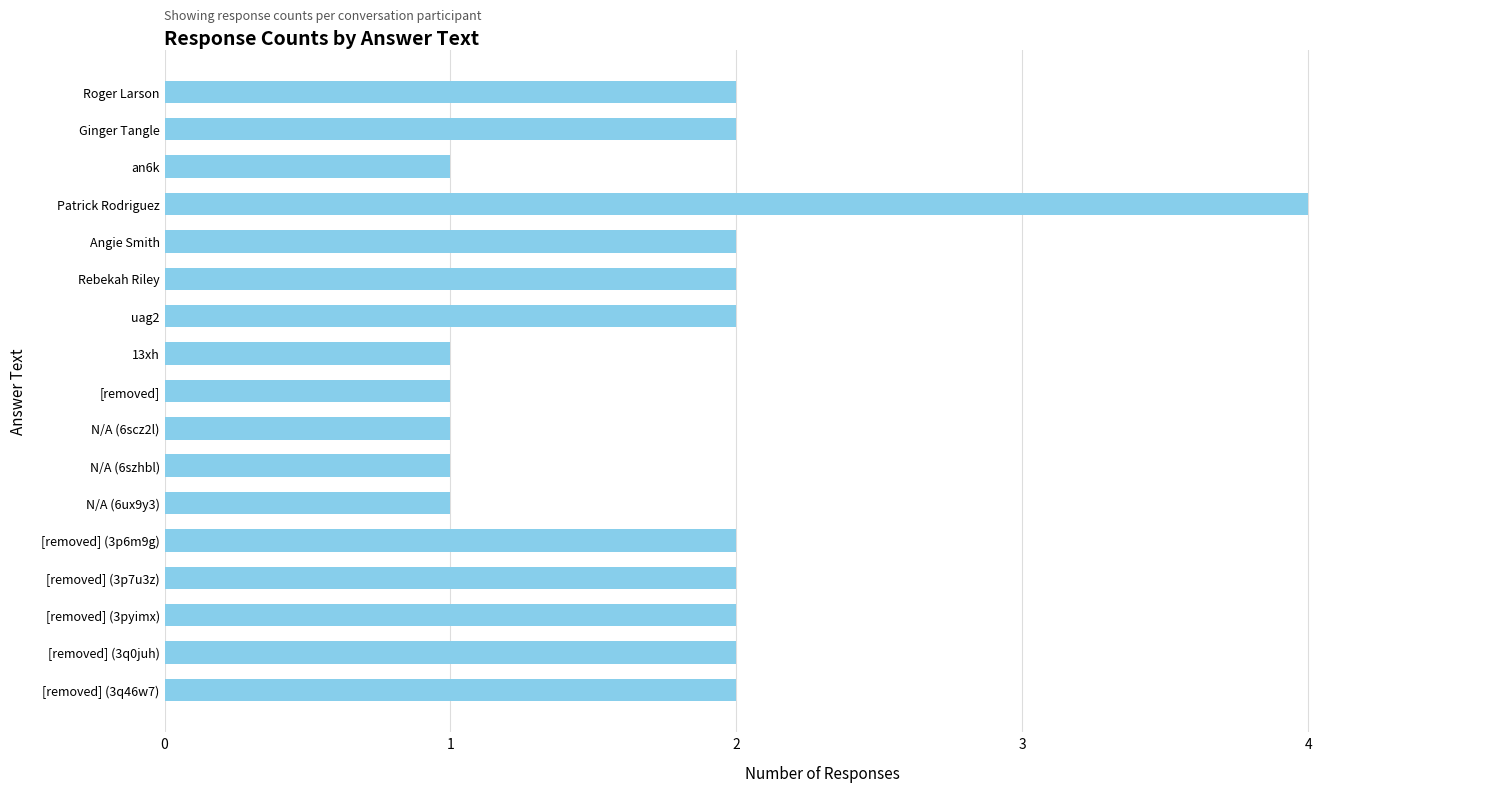

Does the chart contain any negative values?

No